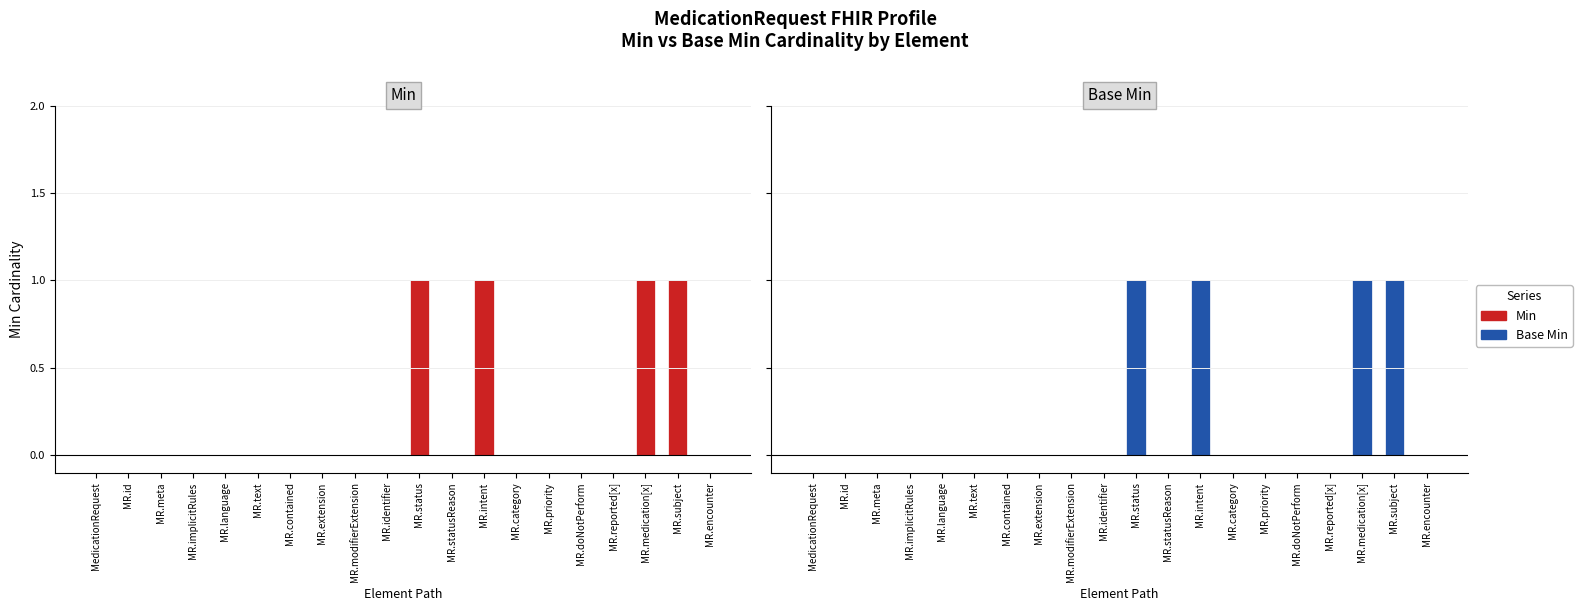

Which label corresponds to the largest value in the chart?

MR.status